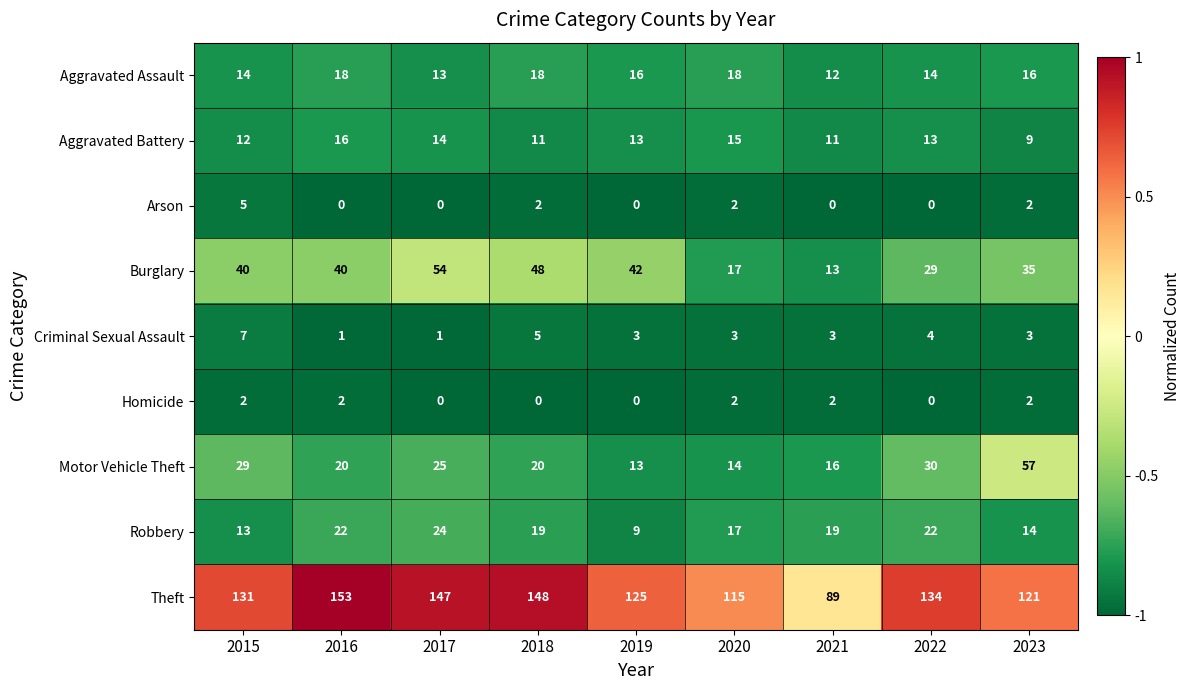

What is the greatest value displayed?

153